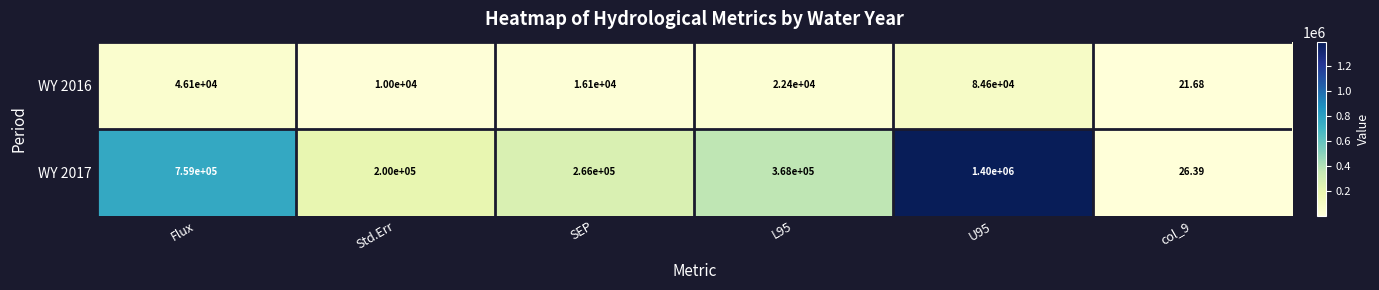

Where is WY 2016 nearest to the value 42310?

Flux